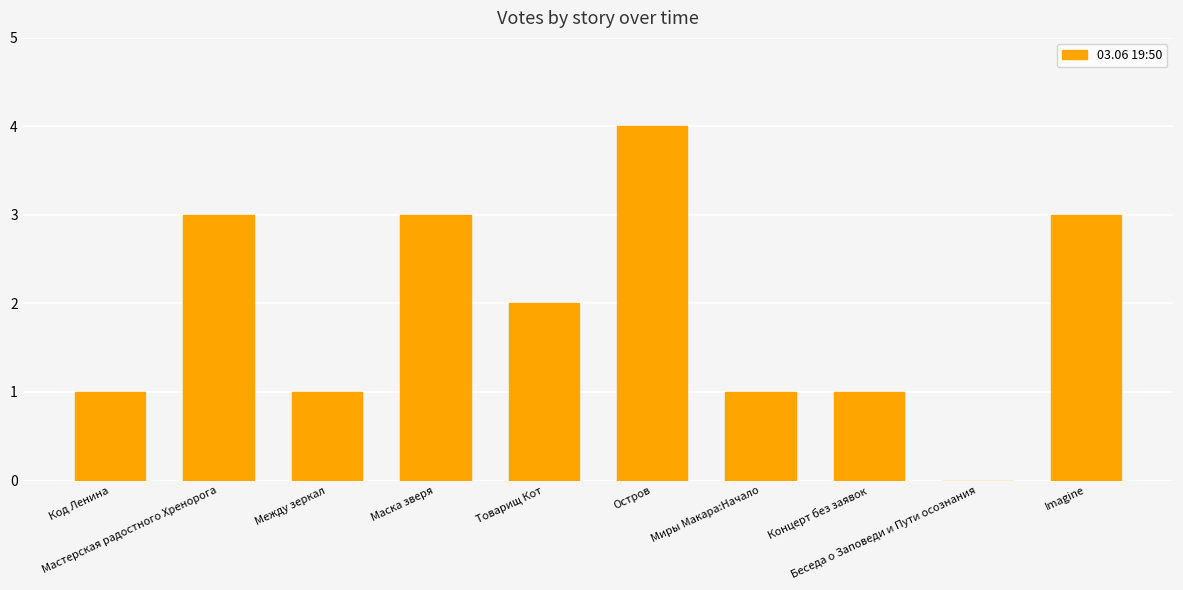

What is the sum of all values?

19